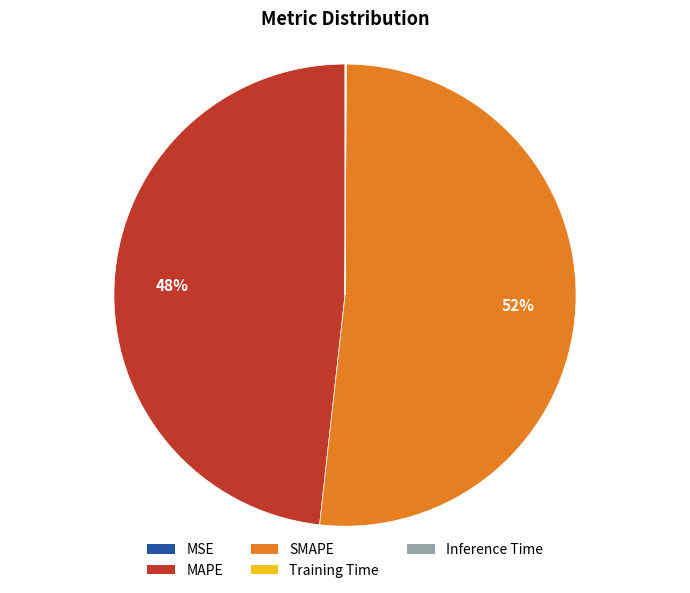

Which category has the biggest portion of the pie?

SMAPE